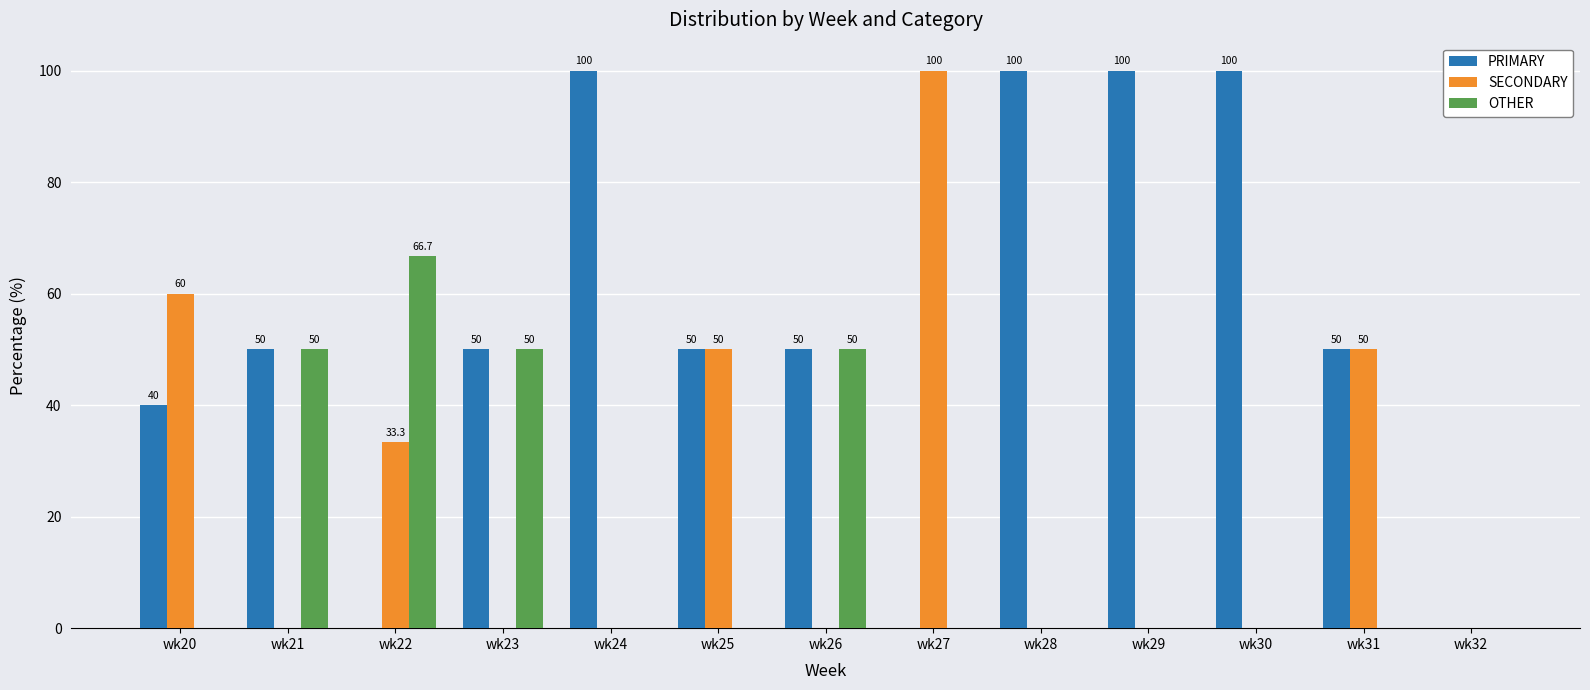

The PRIMARY series shows 100.0 at wk30. True or false?

True